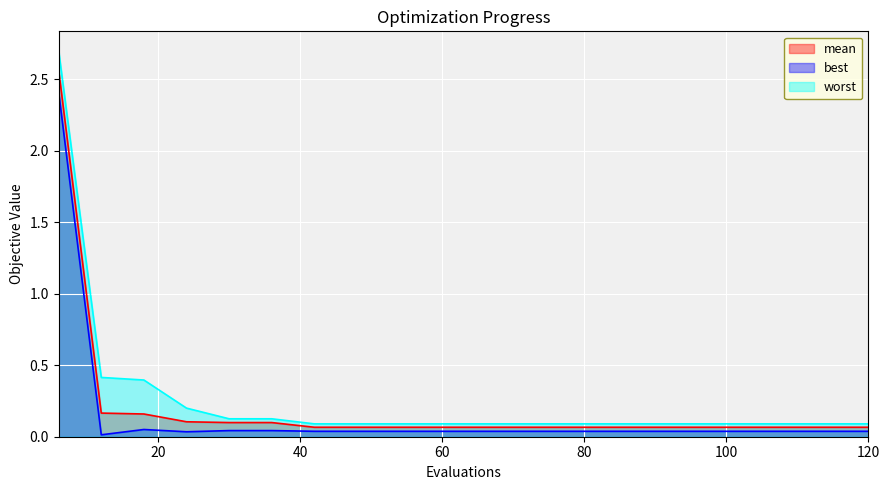

True or false: mean and worst intersect in this chart.

False